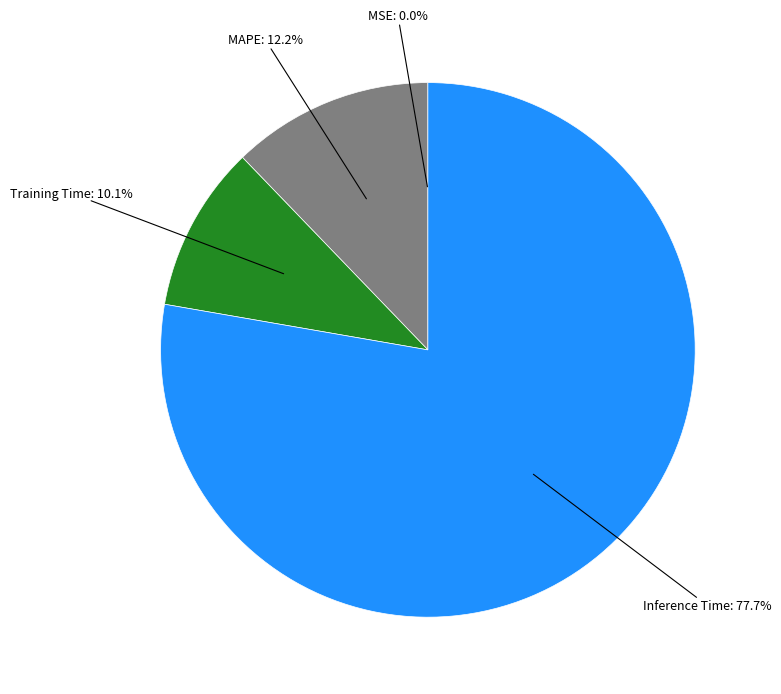

Which slice is the largest?

Inference Time